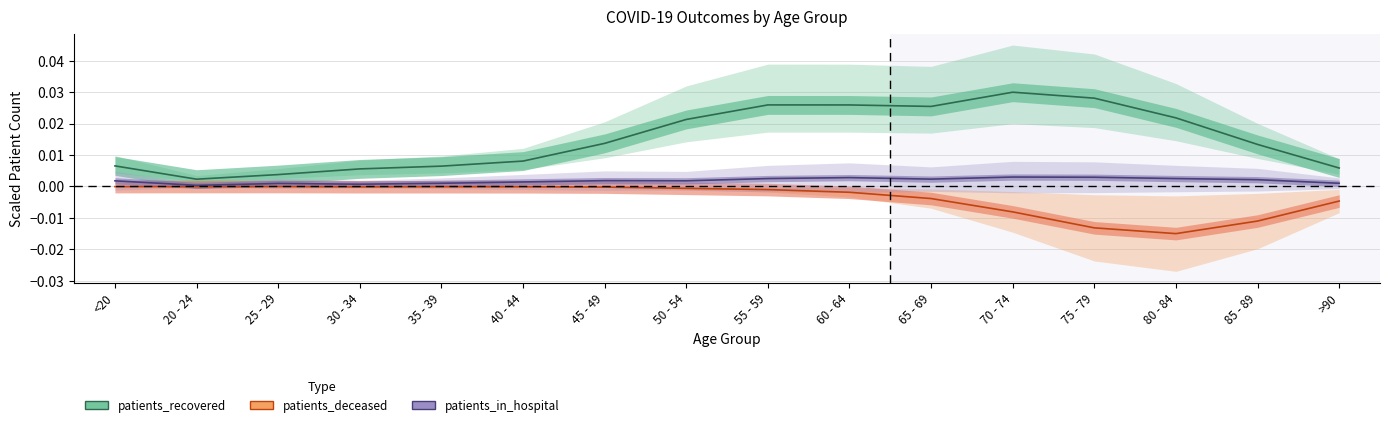

True or false: patients_deceased has more than 2 interior local peaks.

False